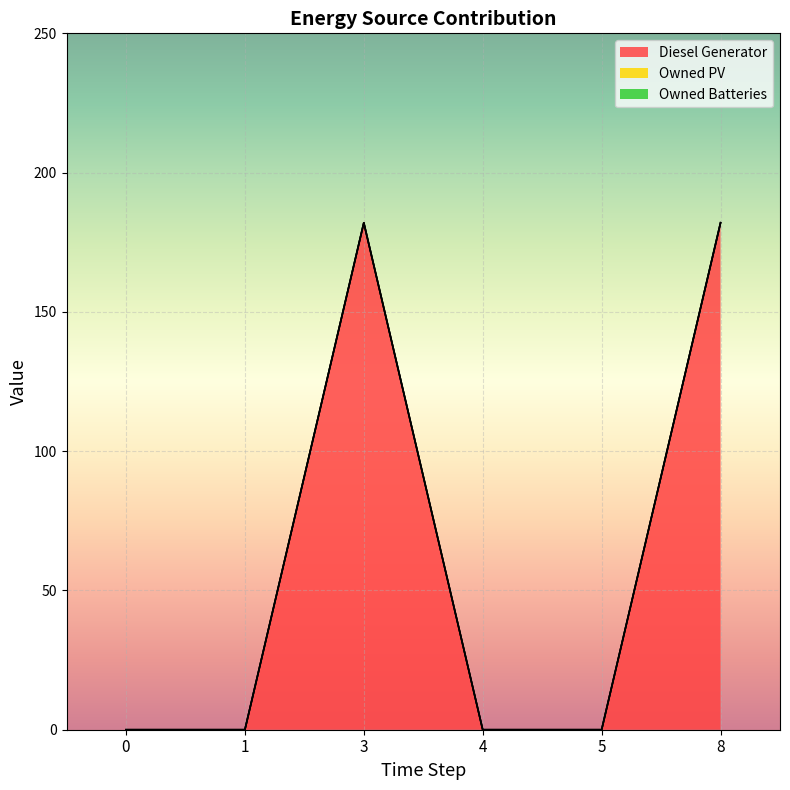

What are all the series names shown in the legend?

Diesel Generator, Owned PV, Owned Batteries